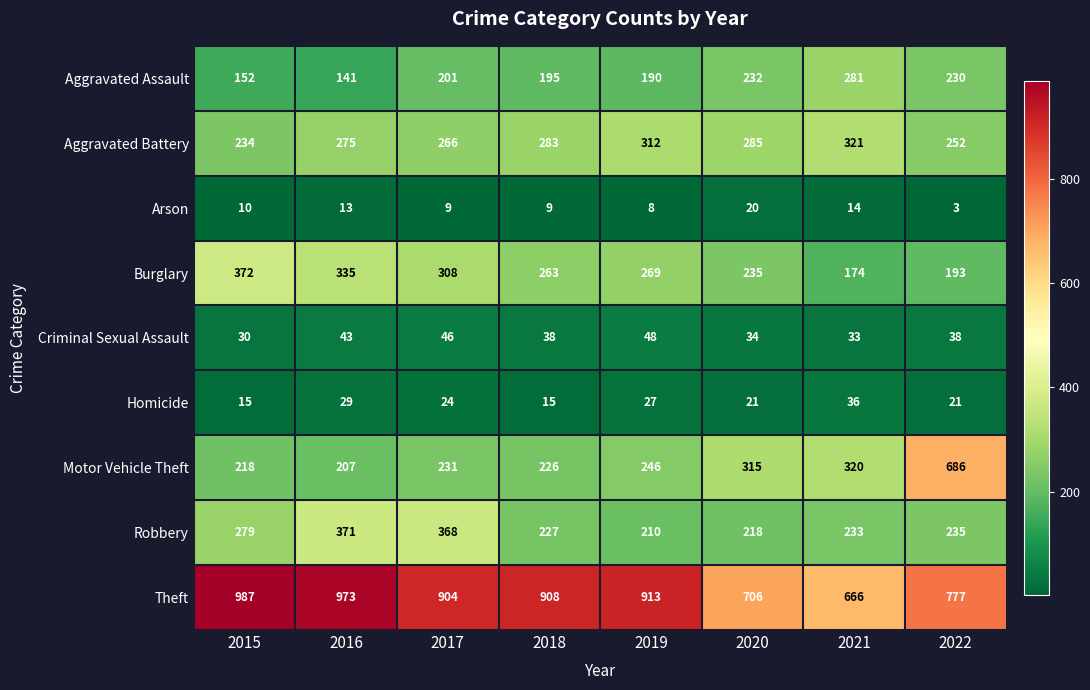

Which series changed the most between 2019 and 2022?

Motor Vehicle Theft